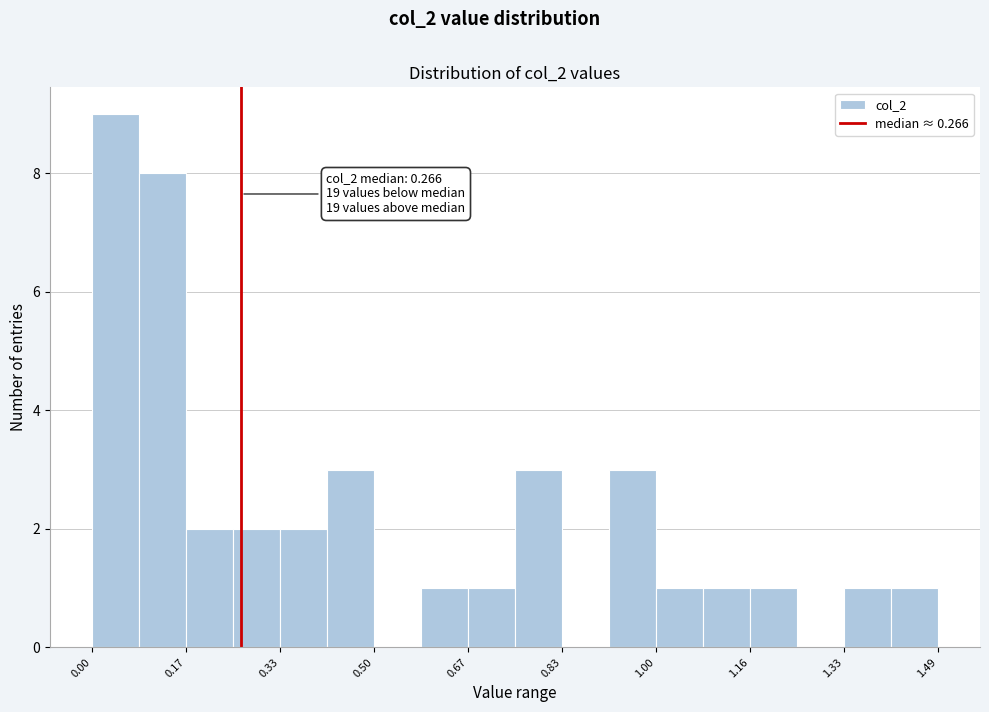

Which range on the x-axis has the tallest bar?

0.00 to 0.08